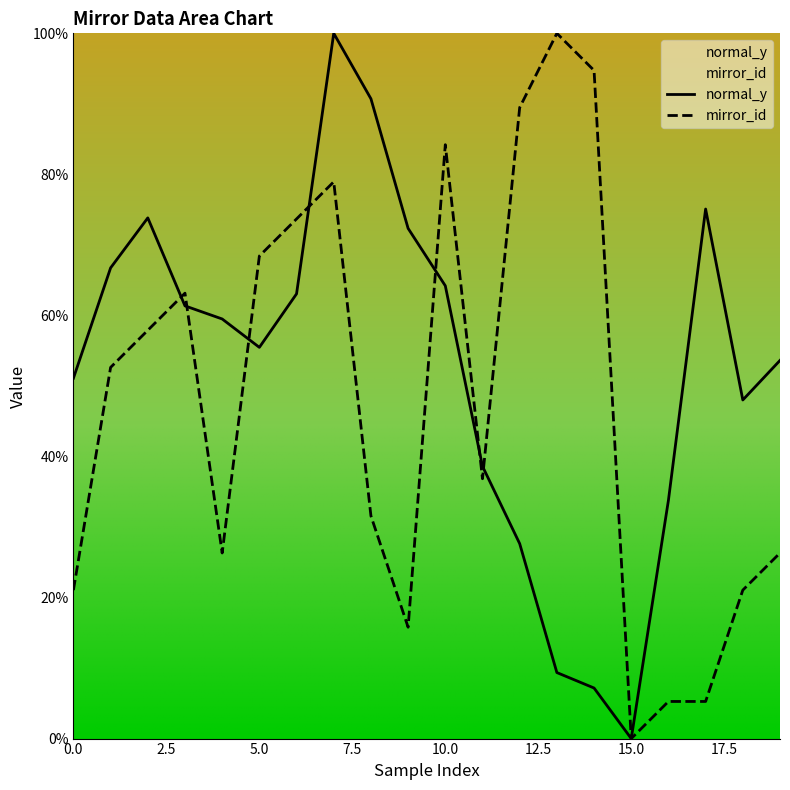

Does the chart display data point markers on the line(s)?

No